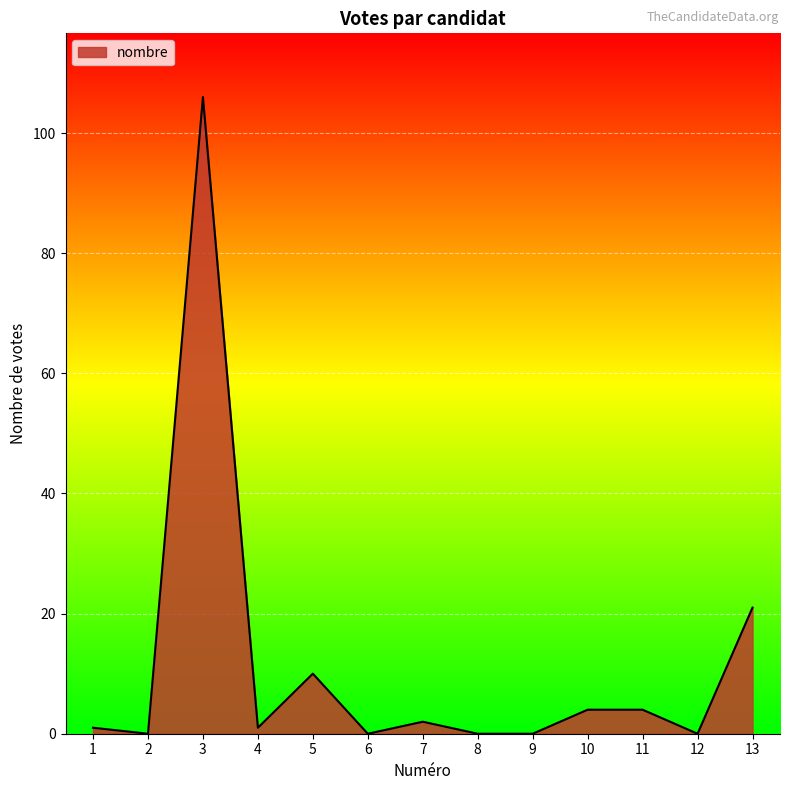

Which category has the highest value across all series?

3